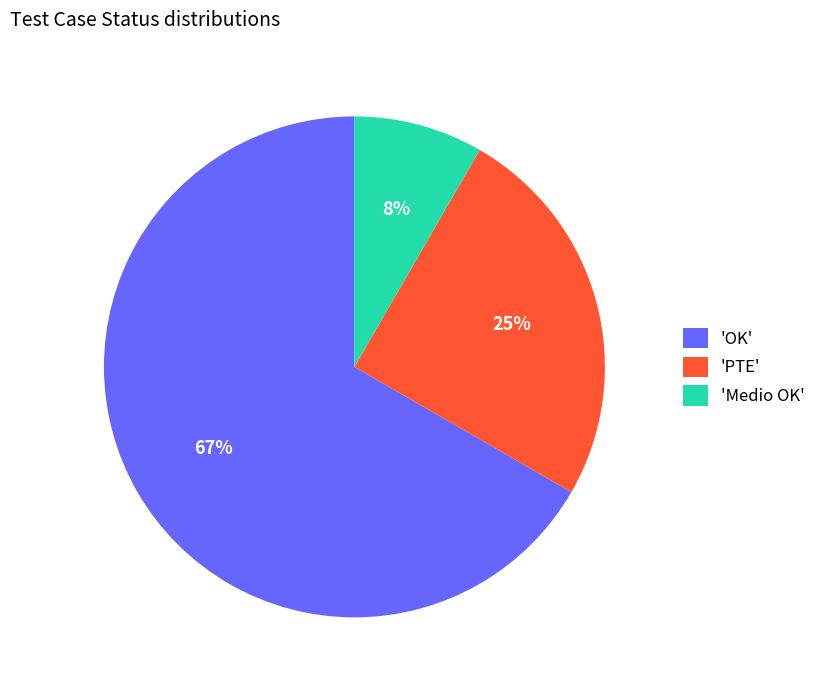

To the nearest percent, what percentage of the pie is 'PTE'?

25%